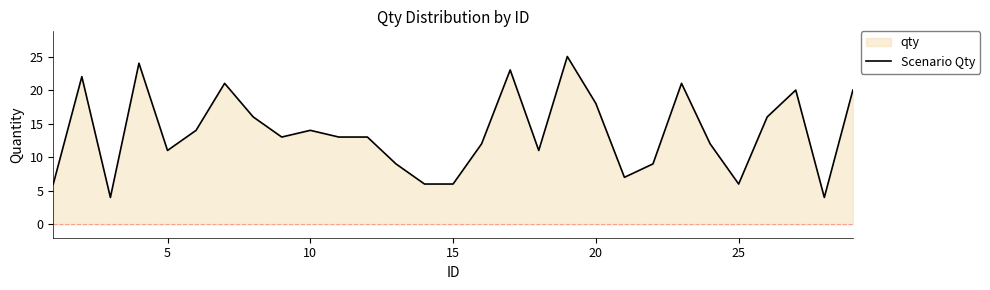

How many data points are above 13?

13